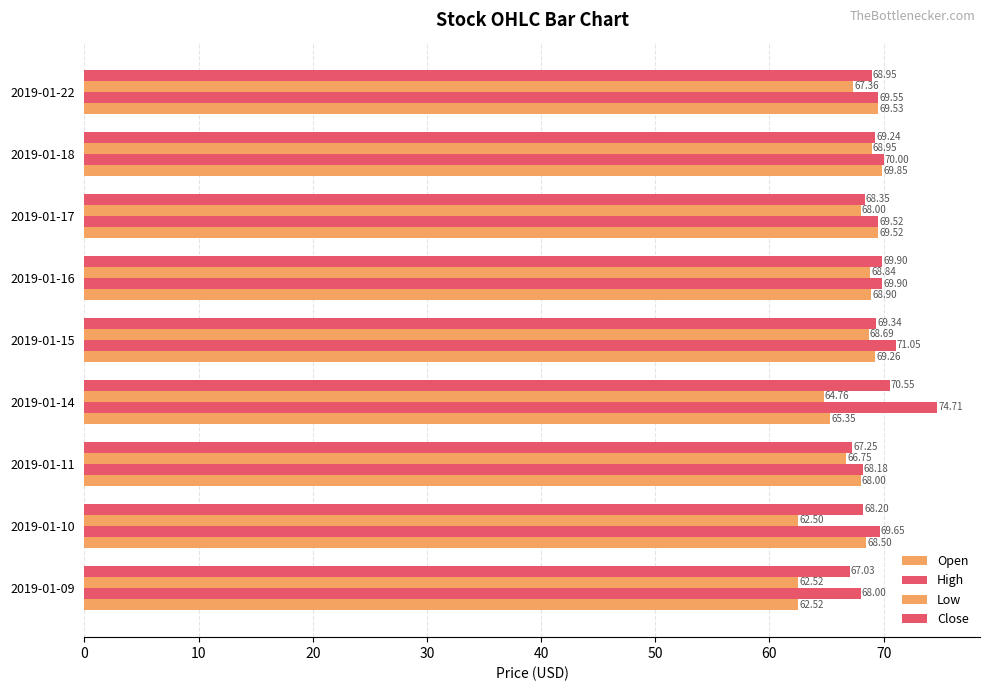

How many values in the Low series exceed 67?

5